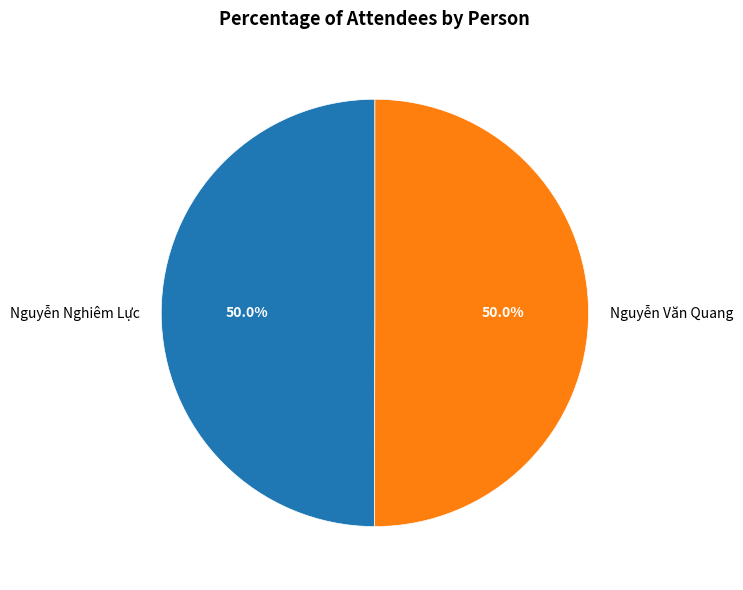

Combined, what portion of the pie is Nguyễn Nghiêm Lực and Nguyễn Văn Quang?

100.0%